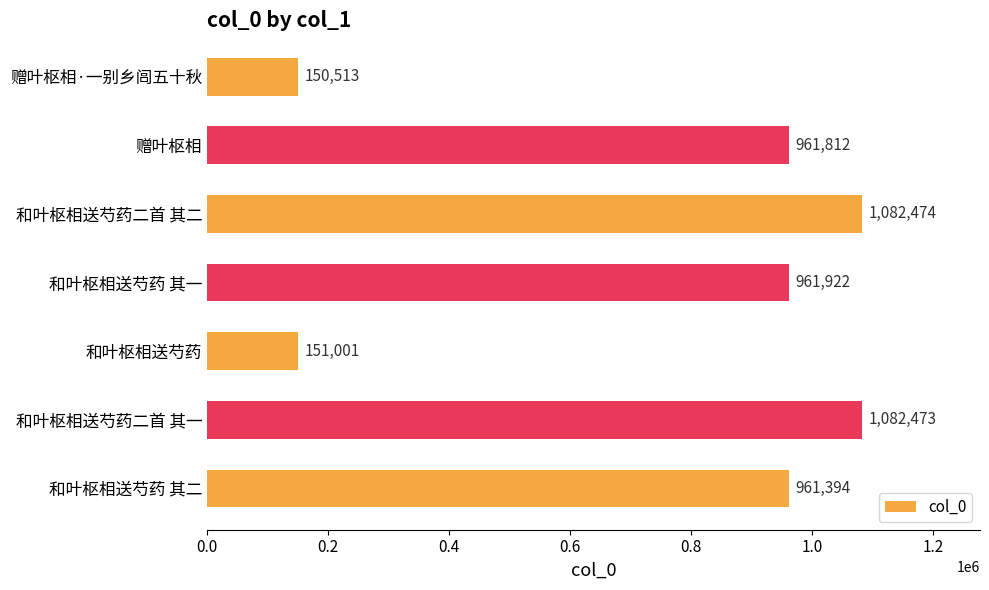

The chart shows a value of 961394 at 和叶枢相送芍药 其二. True or false?

True